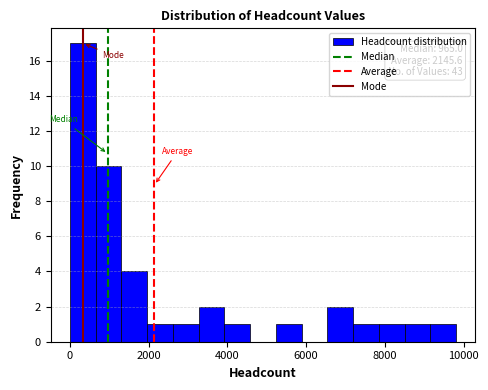

Read against the x-axis, roughly where is the centre of the tallest bar?

400